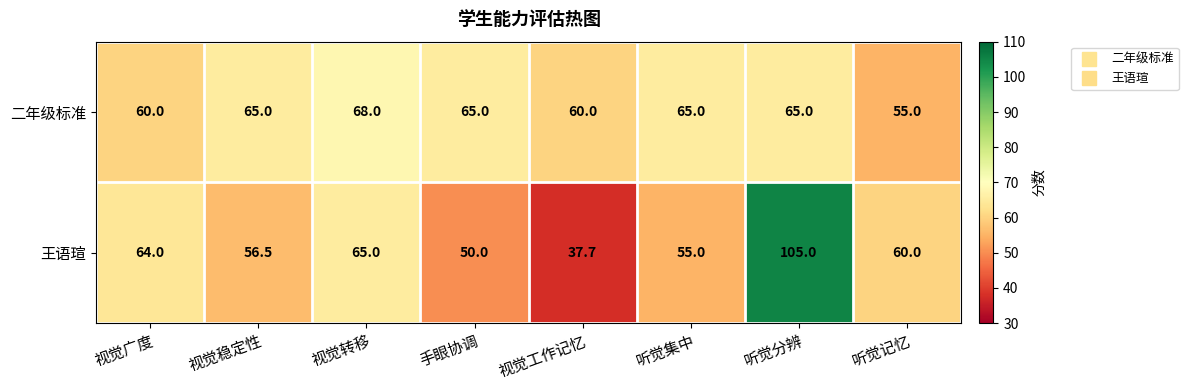

What is the sum of all 二年级标准 values?

503.0